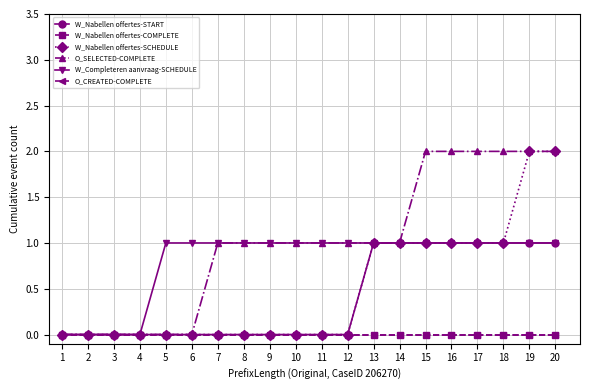

Is it true that O_CREATED-COMPLETE equals 0 at 13?

True